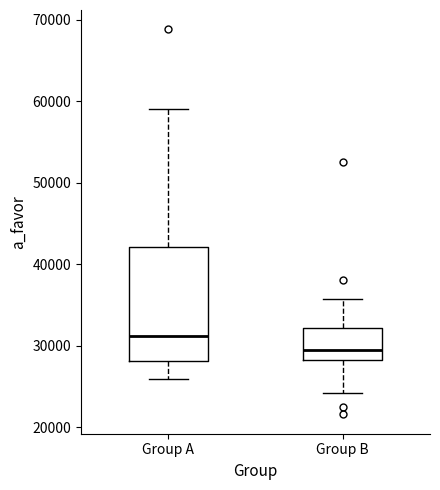

Comparing the boxes themselves (not the whiskers), which one is the tallest?

Group A